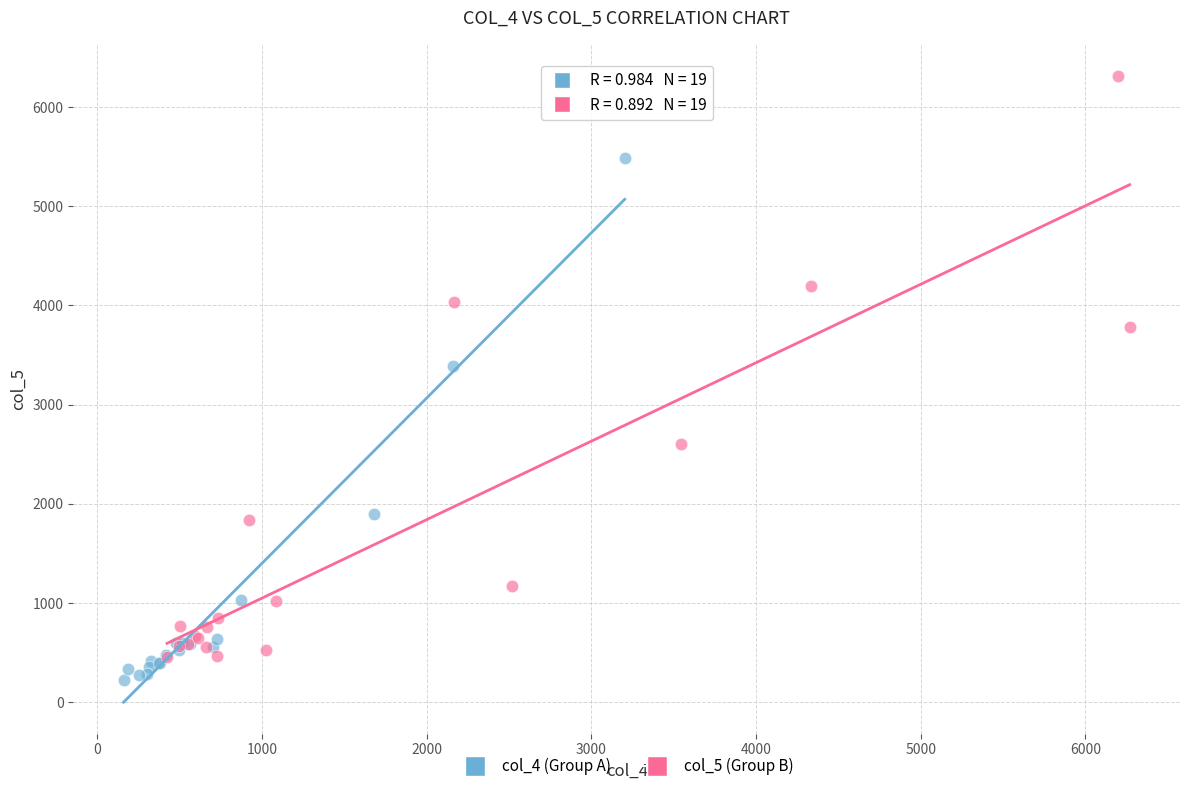

Which series reaches the minimum Y coordinate?

col_4 (Group A)